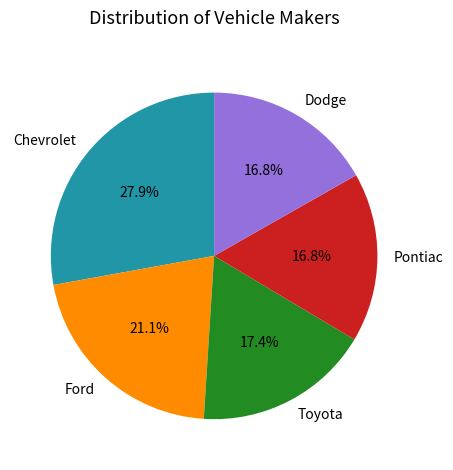

What is the ratio of the value at Chevrolet to the value at Dodge?

1.7